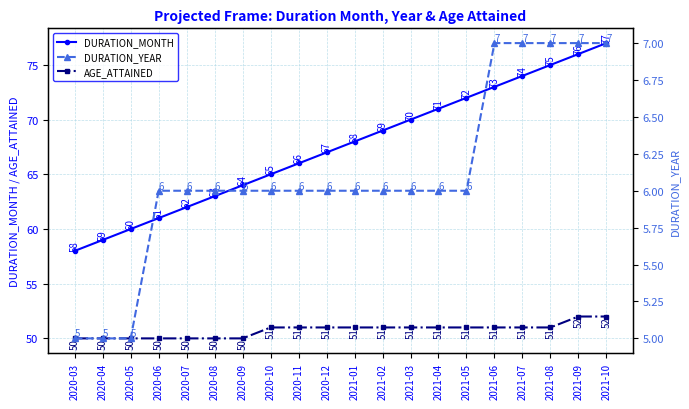

Which series has the largest range (max minus min)?

DURATION_MONTH